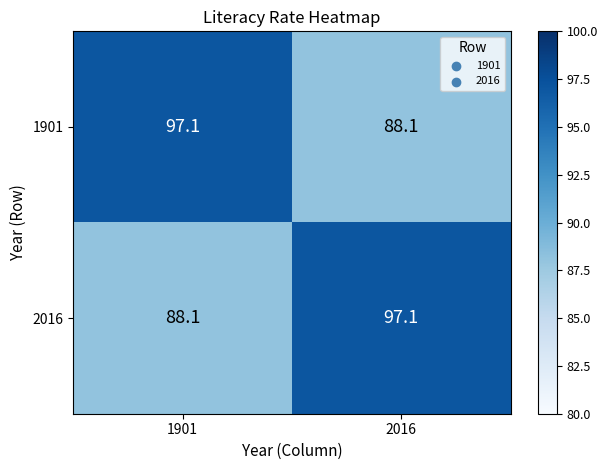

True or false: 2016 has a value of 88.1 at 1901.

True